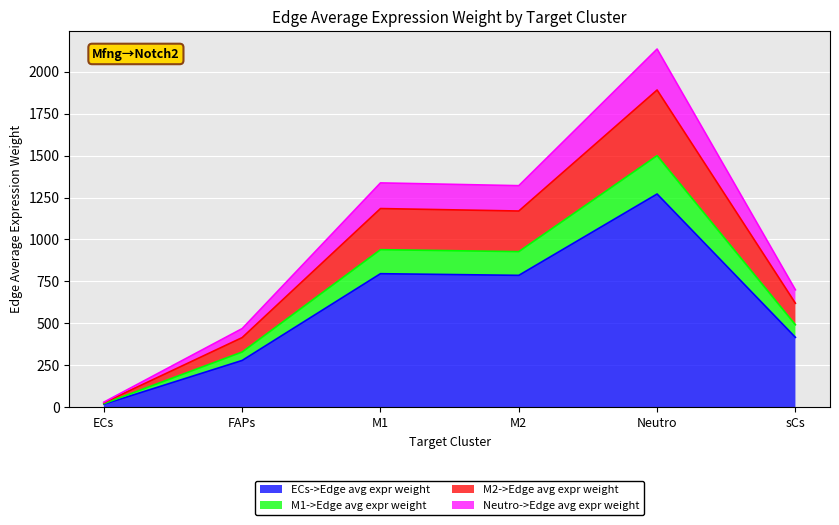

At which label does ECs->Edge avg expr weight reach its peak?

Neutro